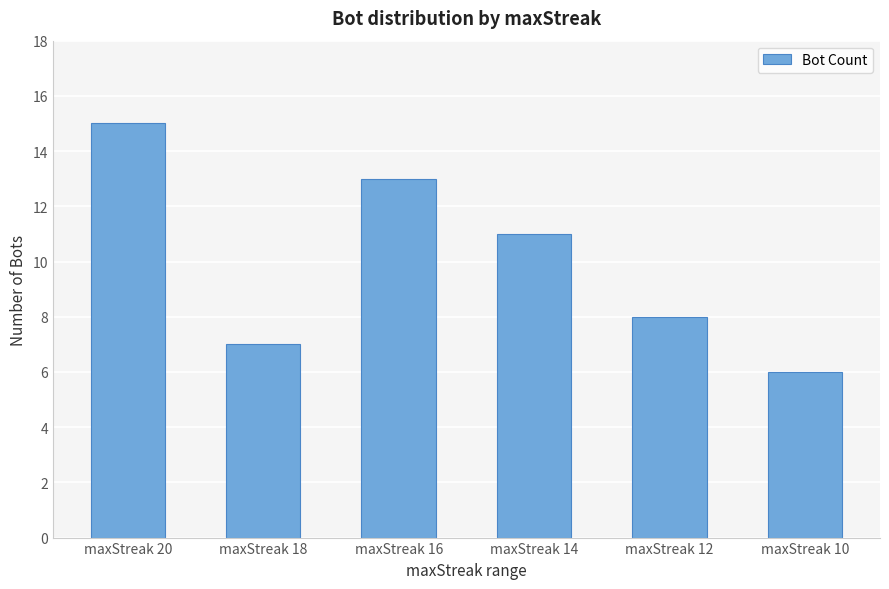

Are the bars horizontal?

No